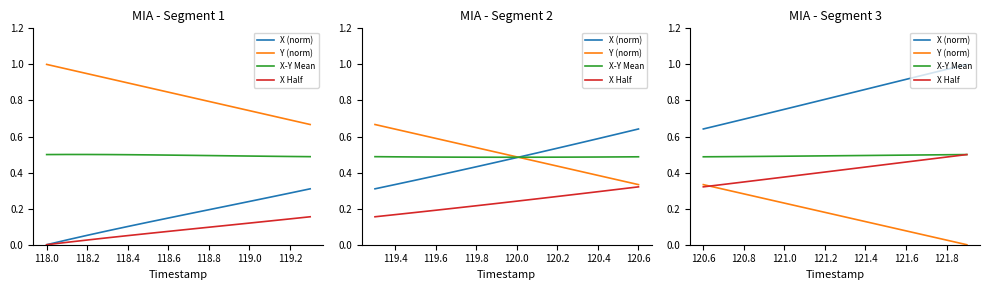

True or false: X-Y Mean and X Half intersect in this chart.

False